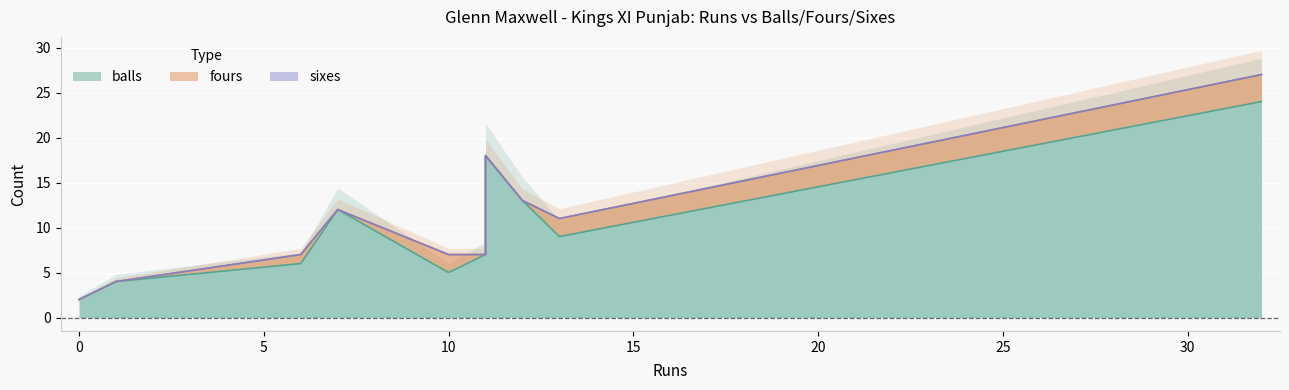

Is it true that fours equals -2 at 7?

False